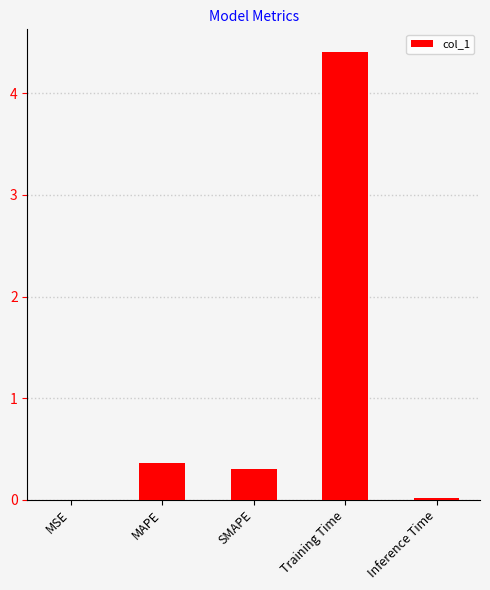

What value does the data have at Training Time?

4.4